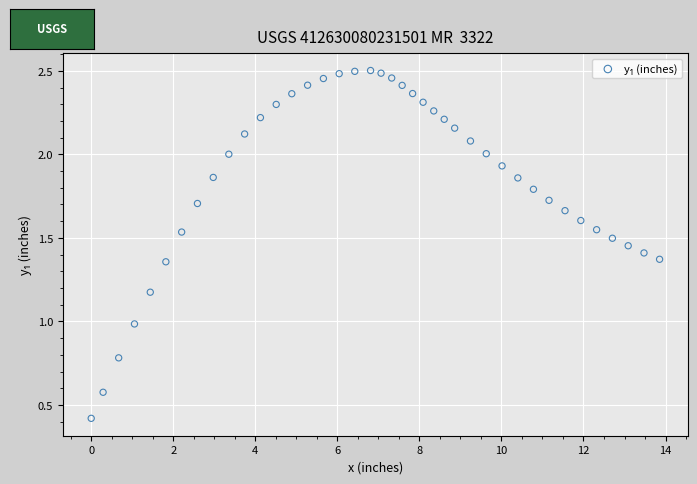

What is the range of X values (max minus min)?

13.9